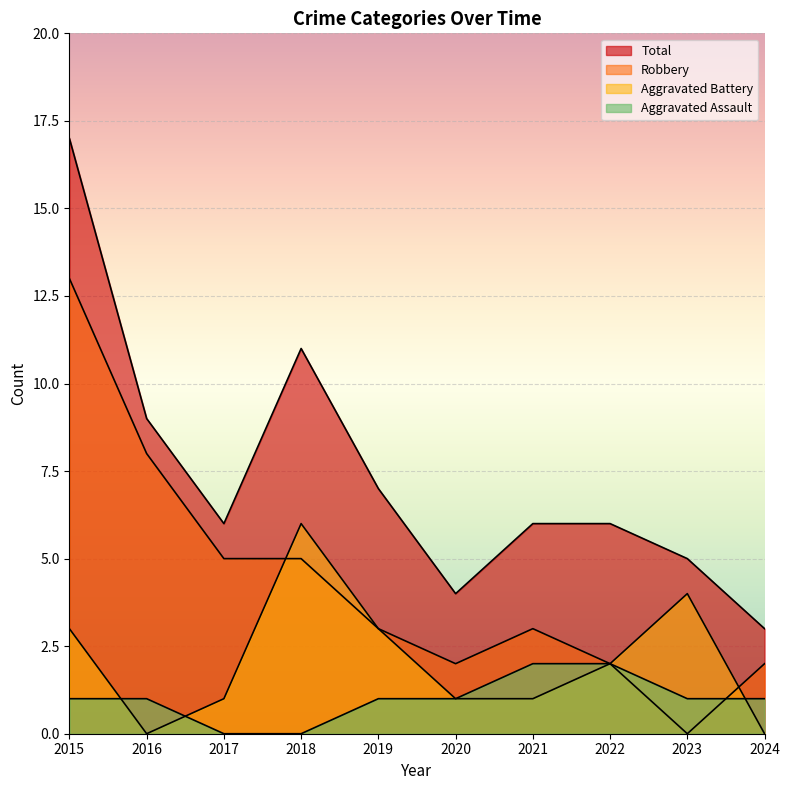

How many positive values does the Aggravated Assault series have?

8